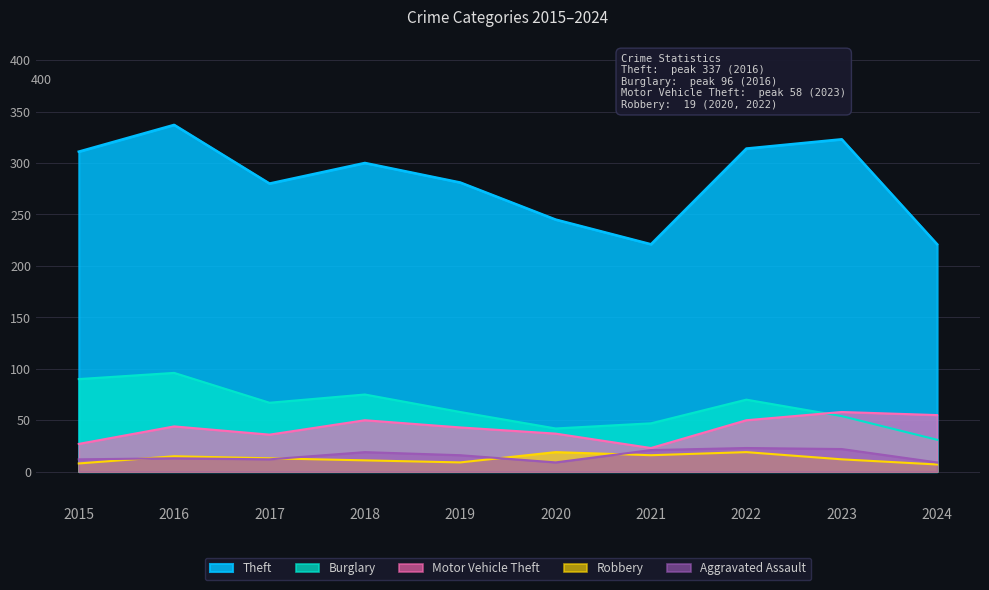

At 2018, list the series in order from largest to smallest.

Theft, Burglary, Motor Vehicle Theft, Aggravated Assault, Robbery